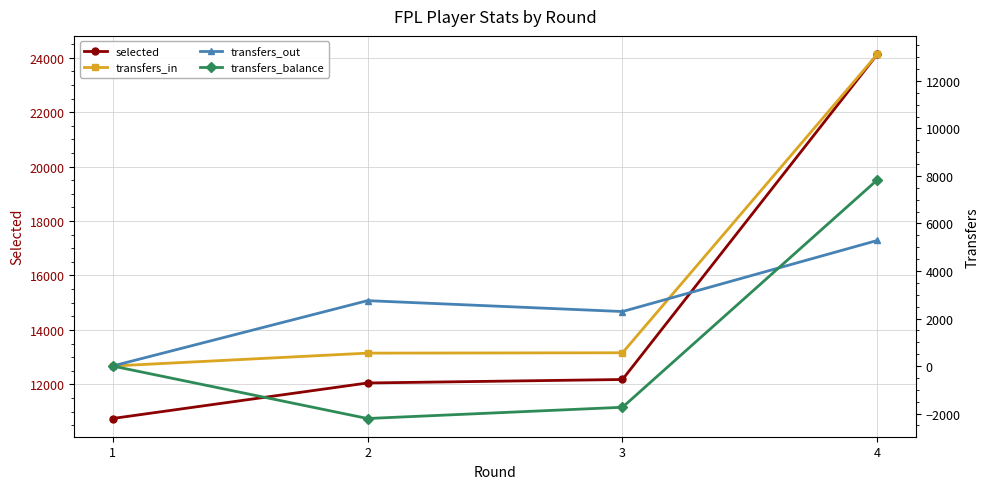

What is the lowest value of the transfers_balance series?

-2209